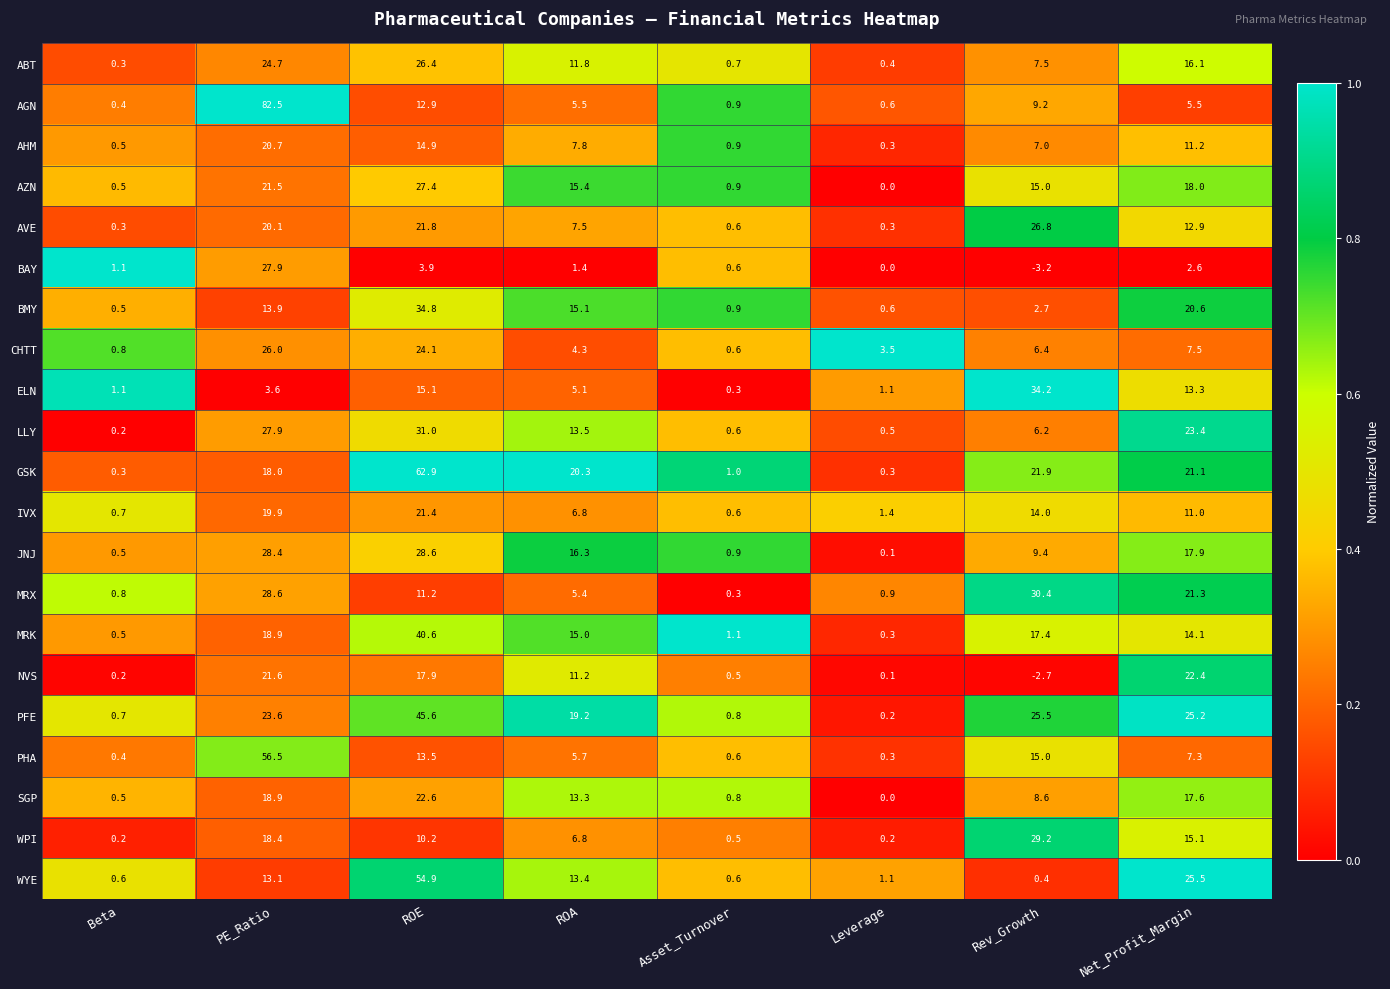

What is the sum of the ELN values at Net_Profit_Margin and ROE?

28.4